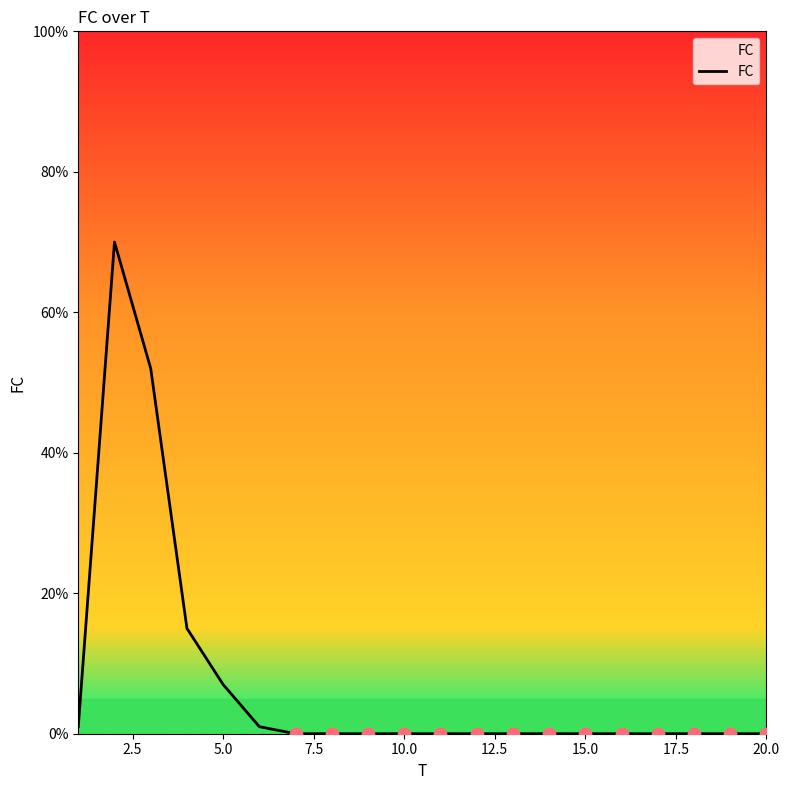

What is the maximum value shown in the chart?

70